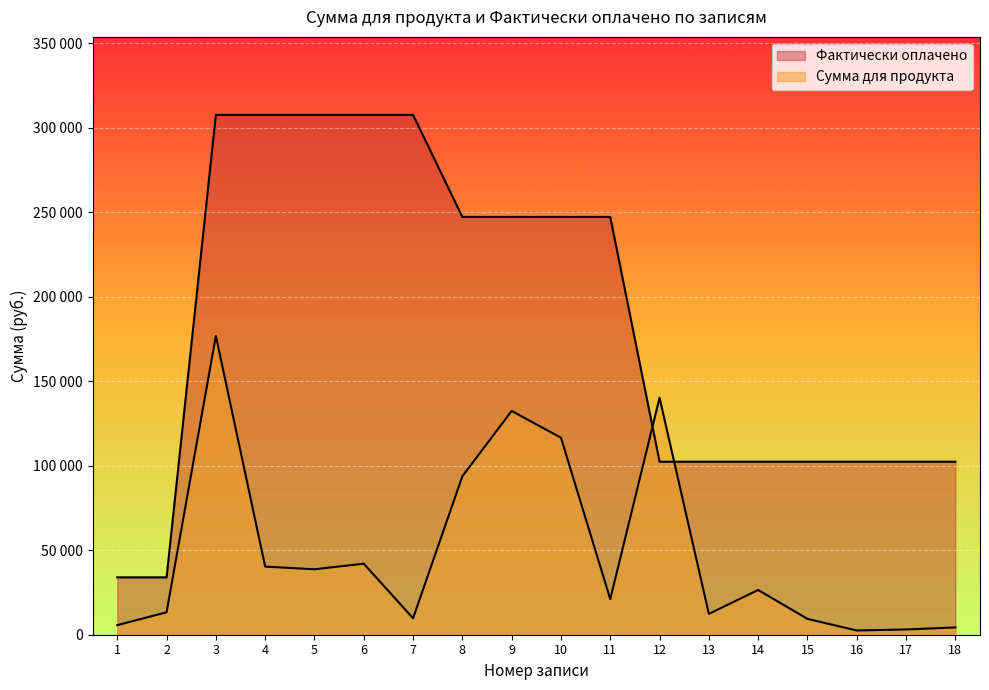

Between 16 and 17, which series saw the biggest shift?

Сумма для продукта